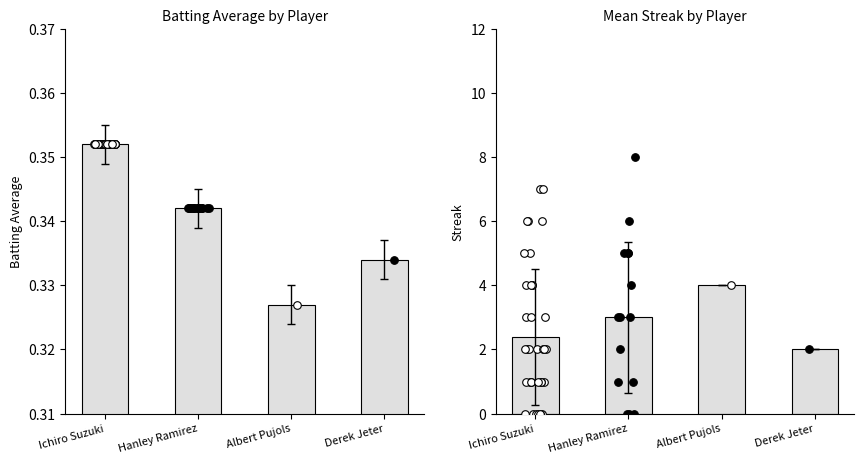

At which category is the sum across all series the highest?

Albert Pujols